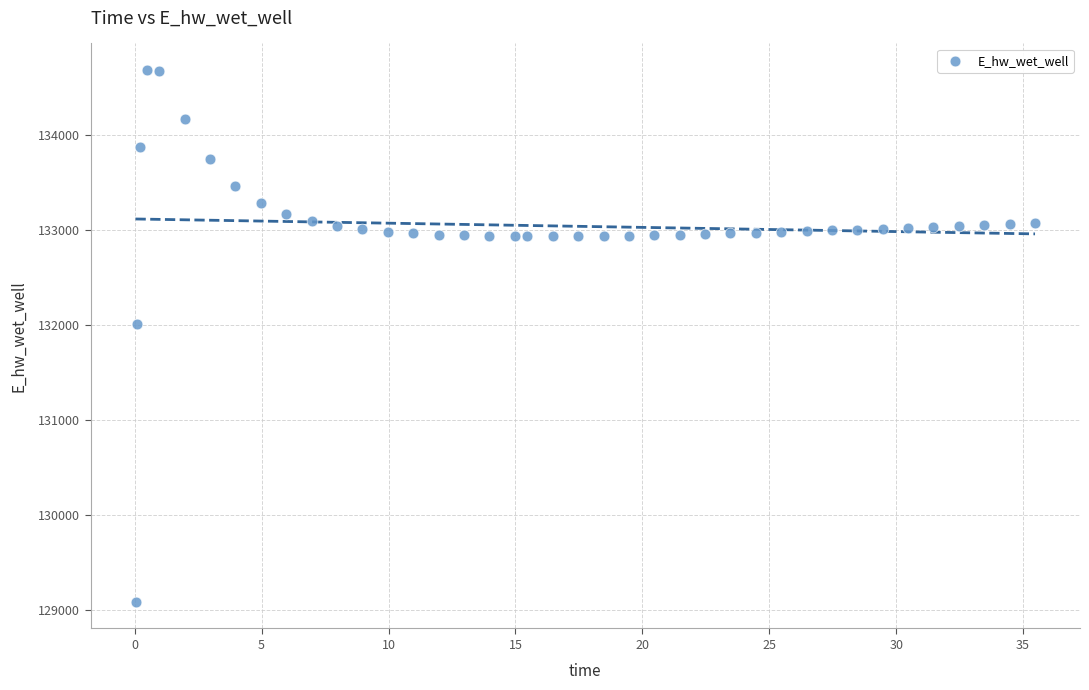

What is the range of X values (max minus min)?

35.4